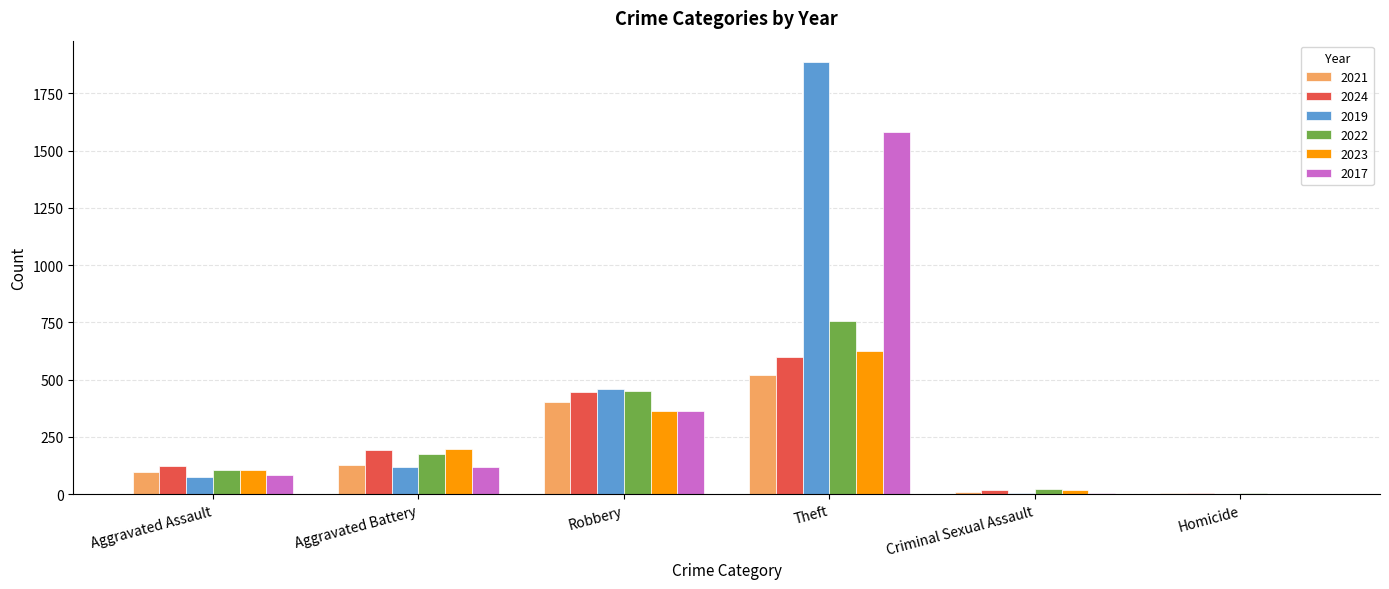

Does the chart contain stacked bars?

No